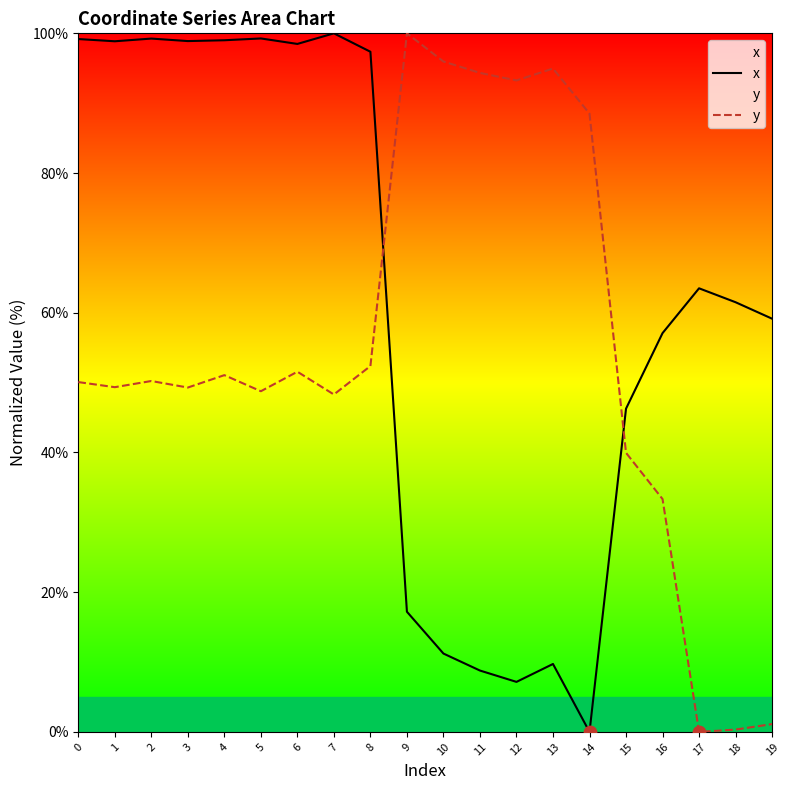

Which series contains the lowest Y value?

x